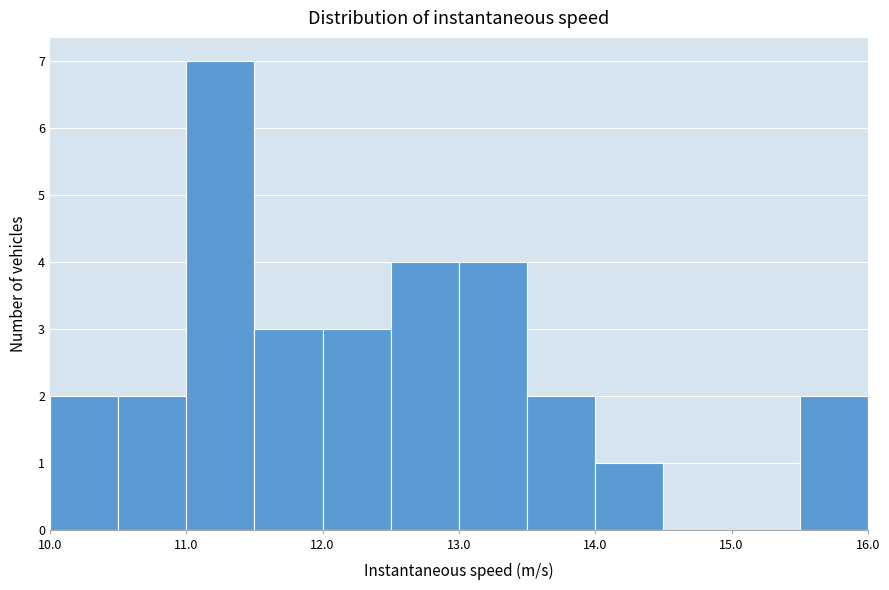

Which range on the x-axis has the tallest bar?

11.0 to 11.5